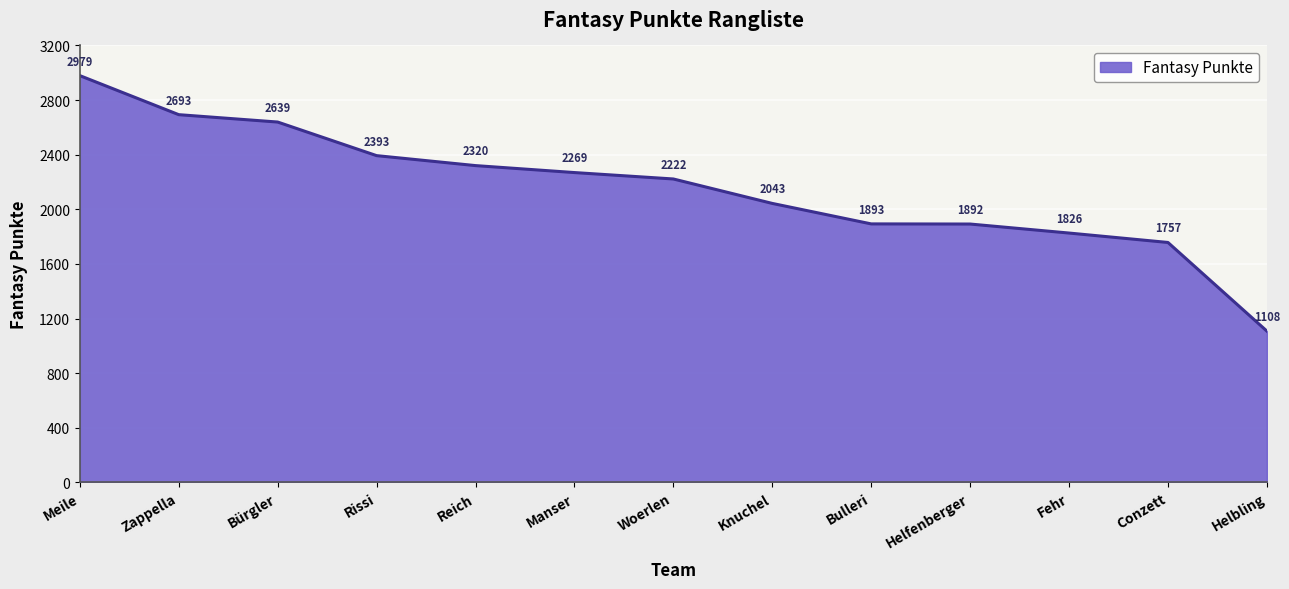

What is the greatest value displayed?

2979